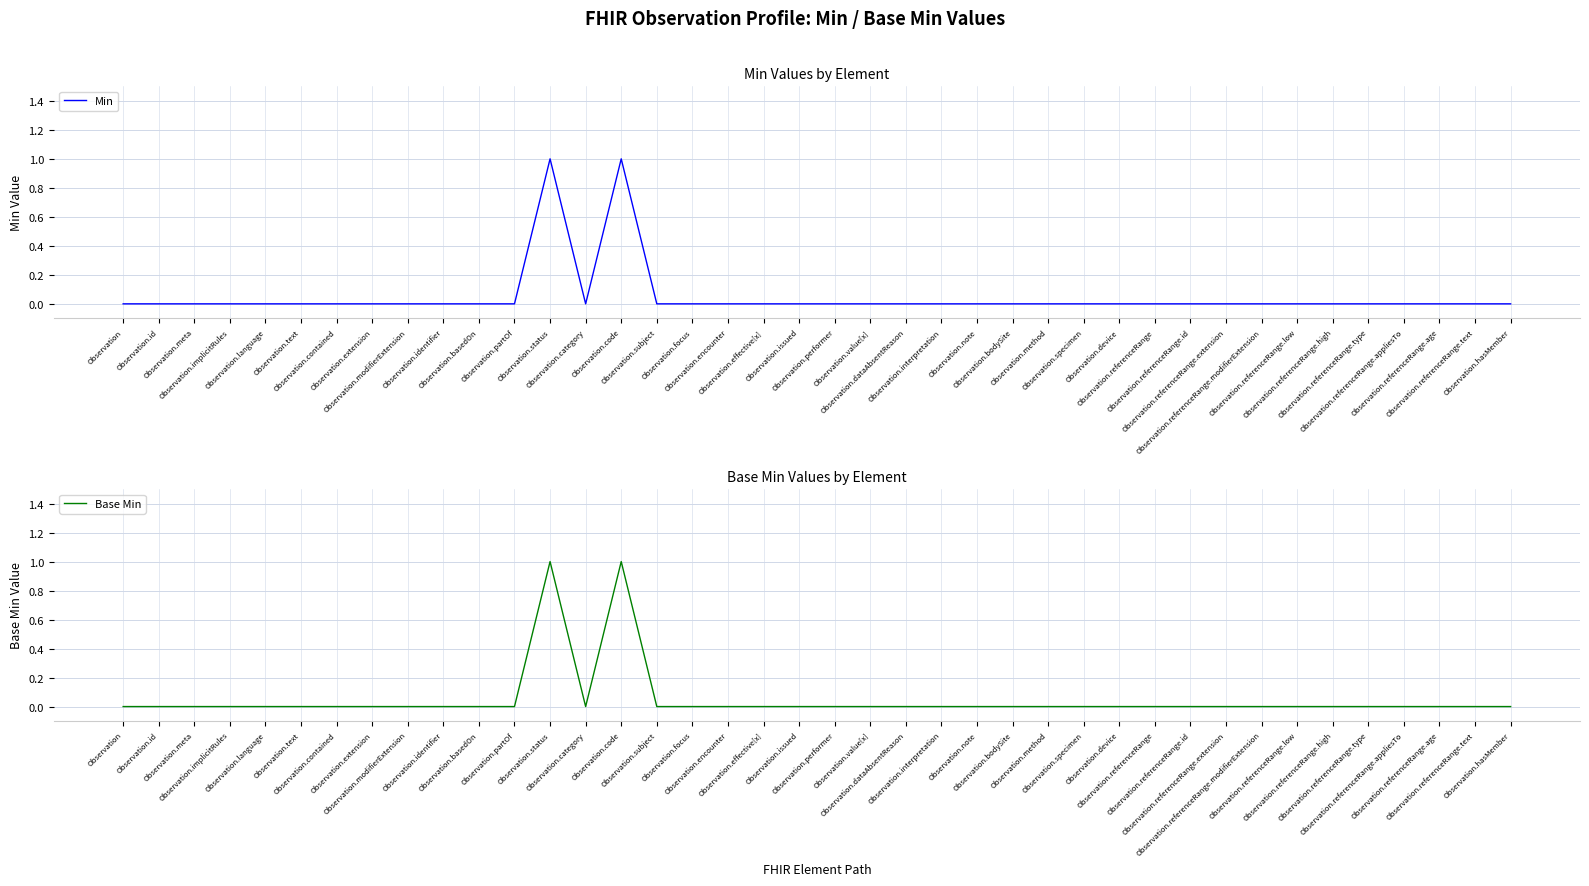

At which category is the sum across all series the highest?

Observation.status